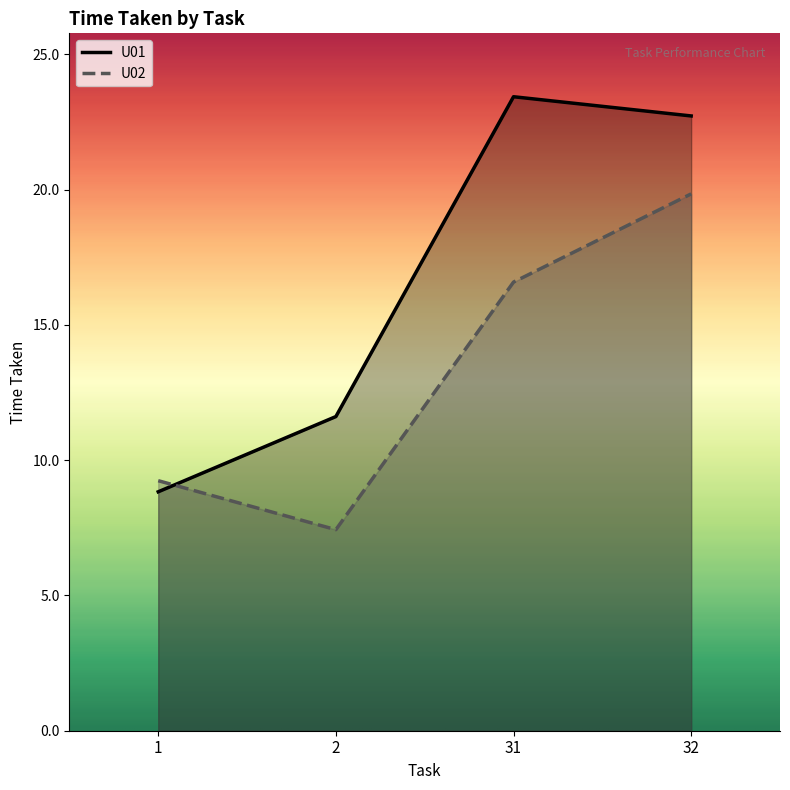

How many values in the U02 series are below 16?

2